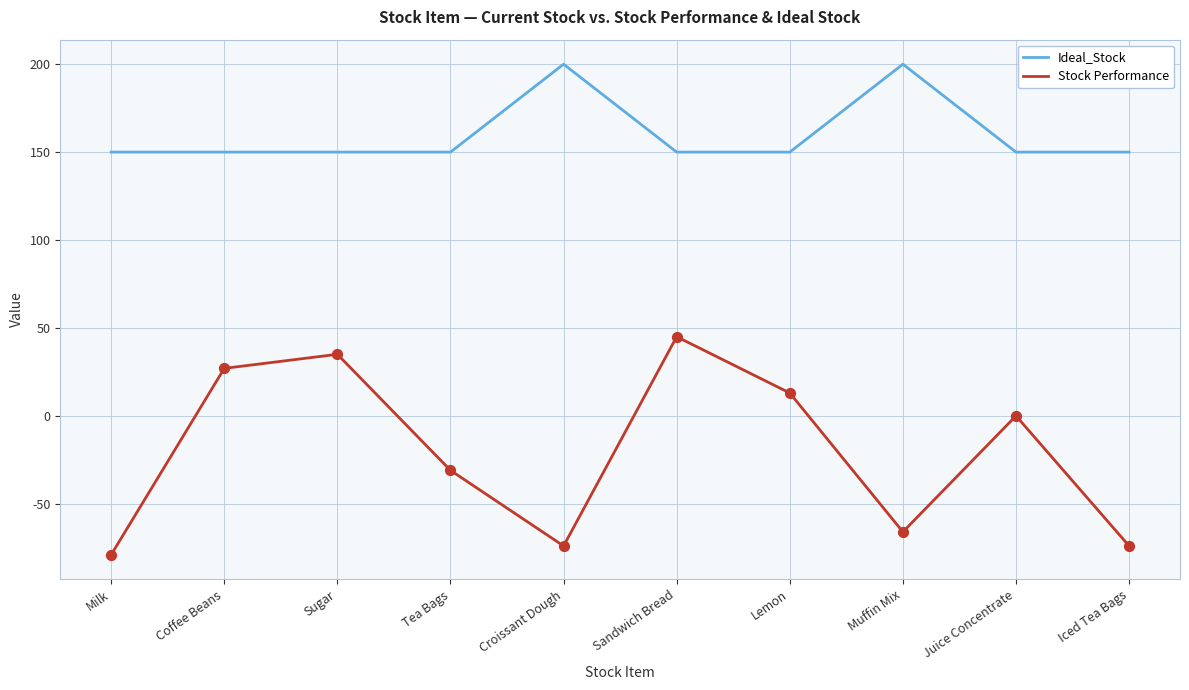

What is the difference between the highest and lowest values at Tea Bags?

181